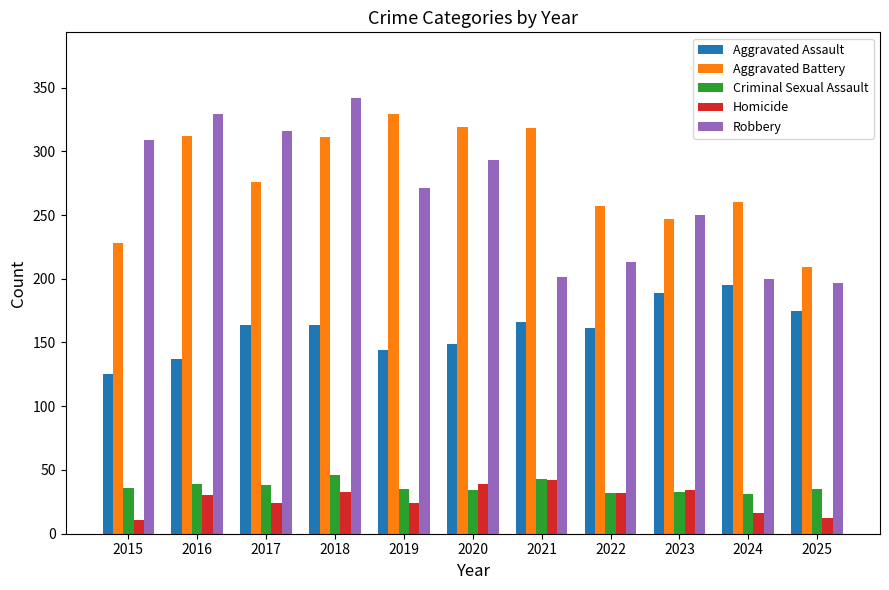

What is the difference between the highest and lowest values at 2022?

225